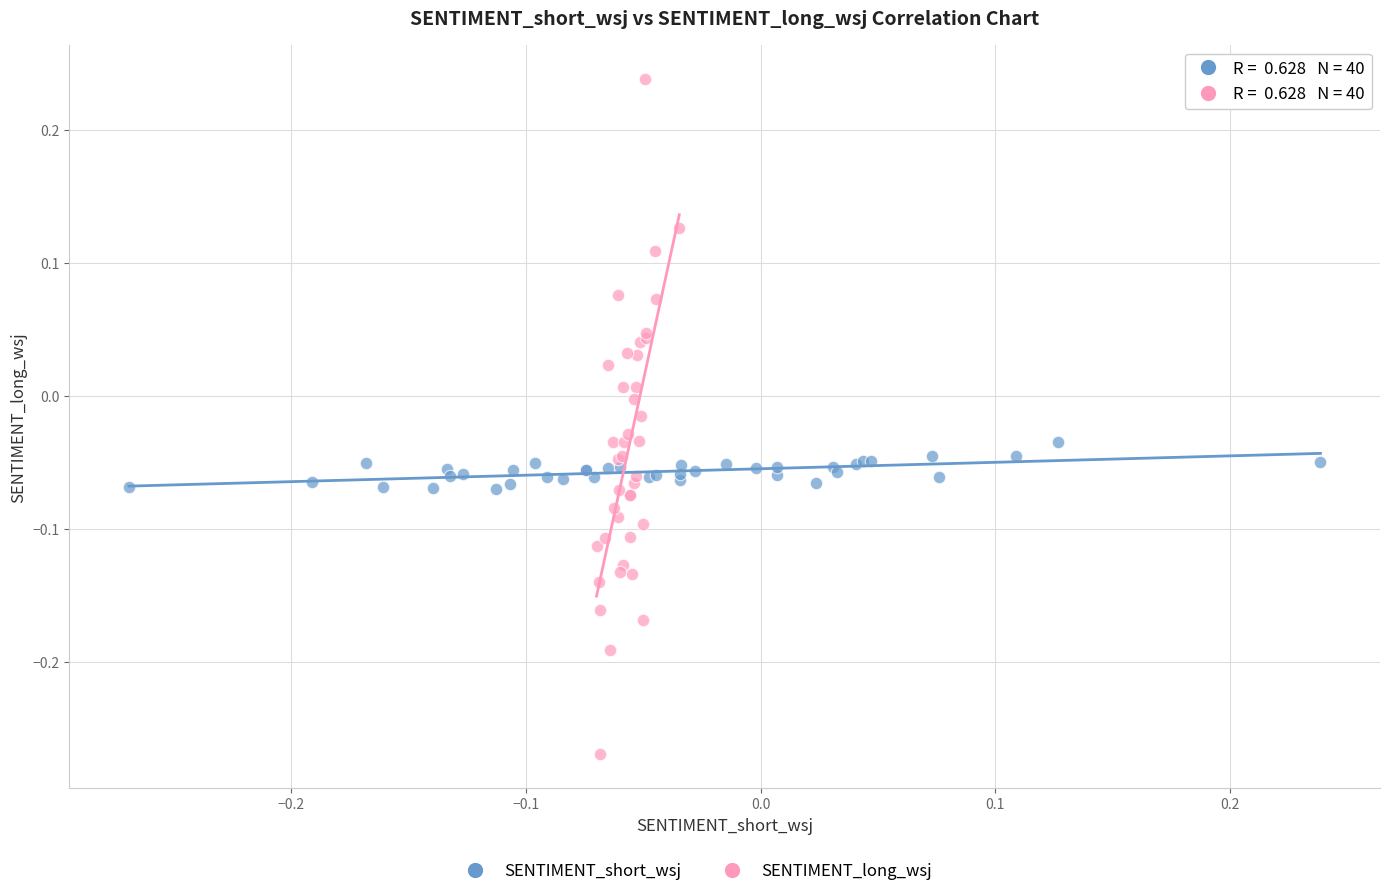

Which series has the largest Y range (max minus min)?

SENTIMENT_long_wsj